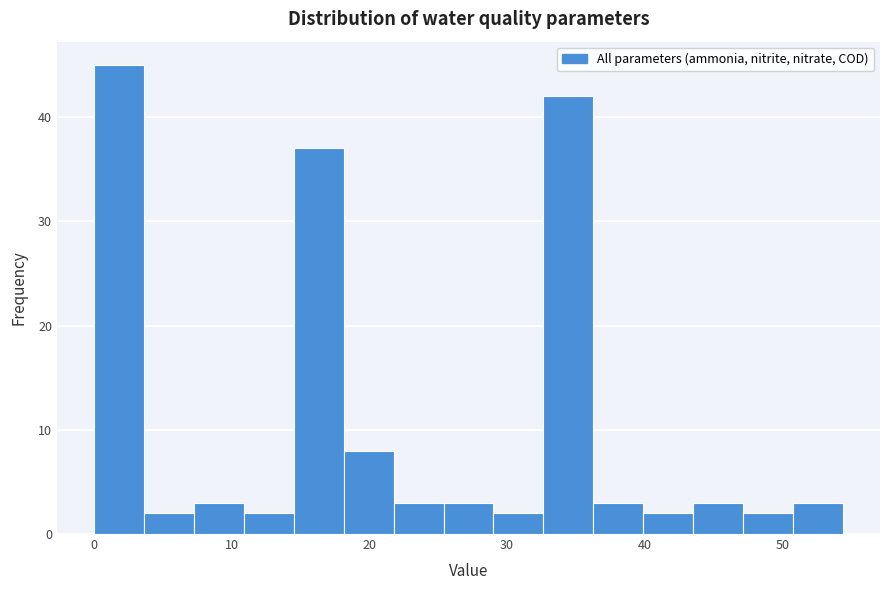

Read against the x-axis, roughly where is the centre of the tallest bar?

2